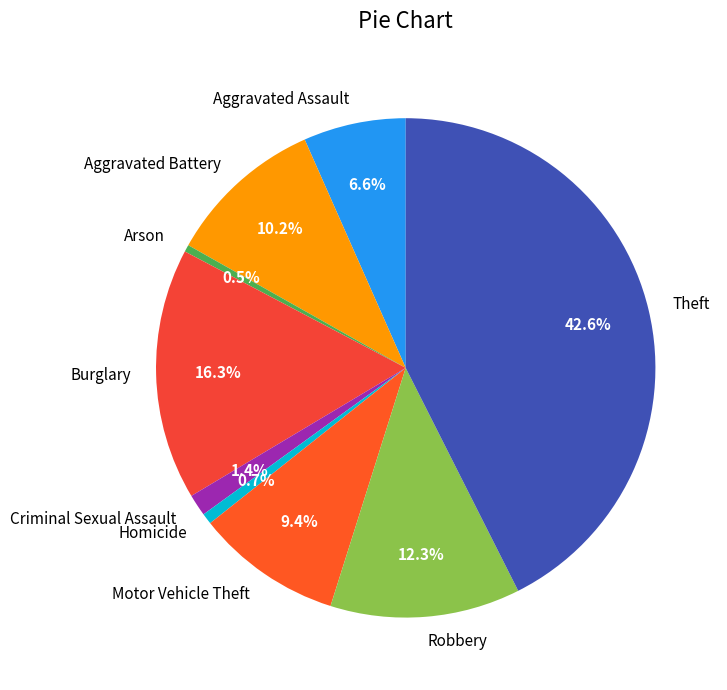

How much of the chart is everything except Criminal Sexual Assault?

98.6%